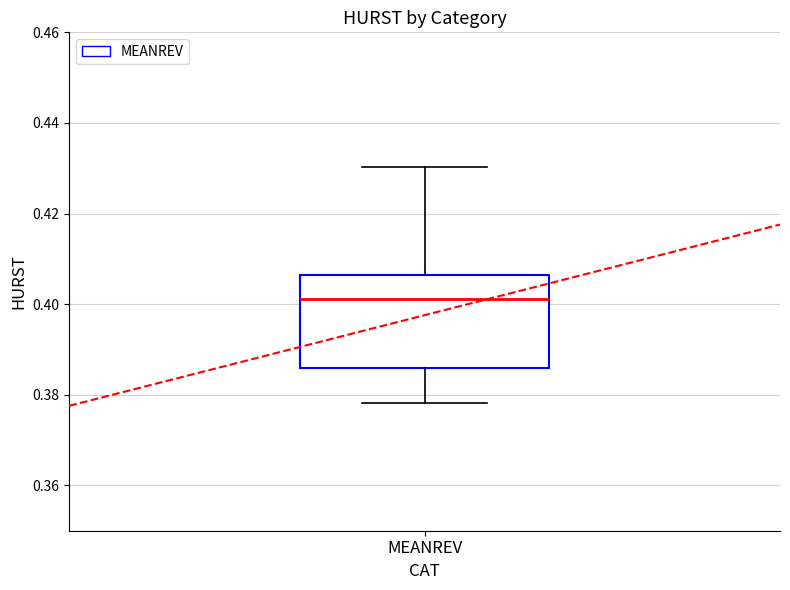

Transcribe this box plot: give where the median line is, the range the box spans, and where the two whiskers end, as read against the y-axis. The values are not printed on the chart, so give them approximately, as read against the axis.

median 0.402, box 0.386 to 0.406, whiskers 0.378 to 0.430